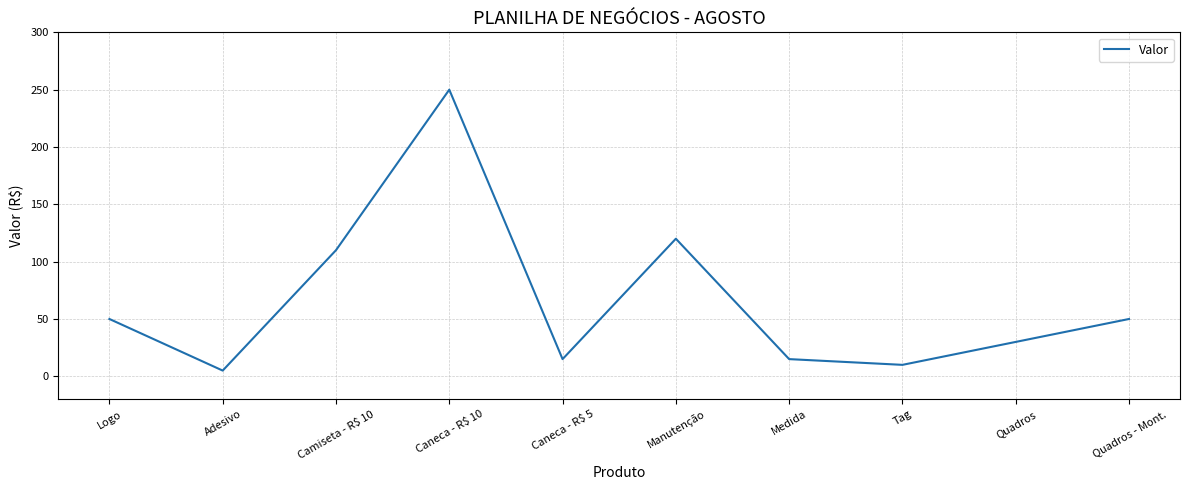

What is the approximate value at Camiseta - R$ 10, to the nearest 5?

110